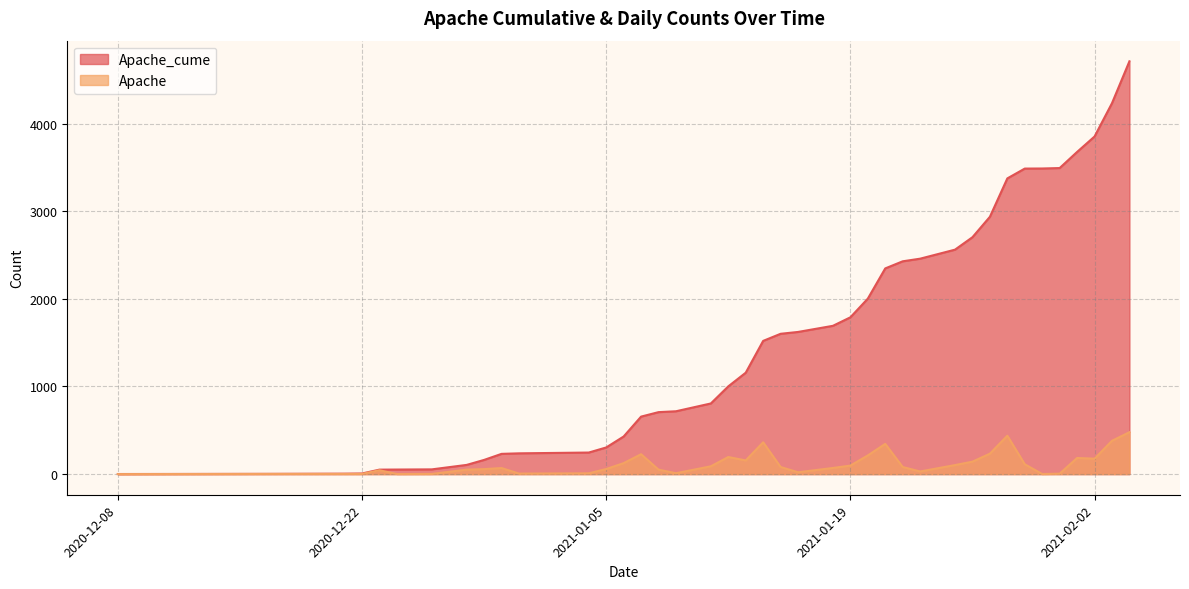

What is the total value across all series at 2020-12-17?

5